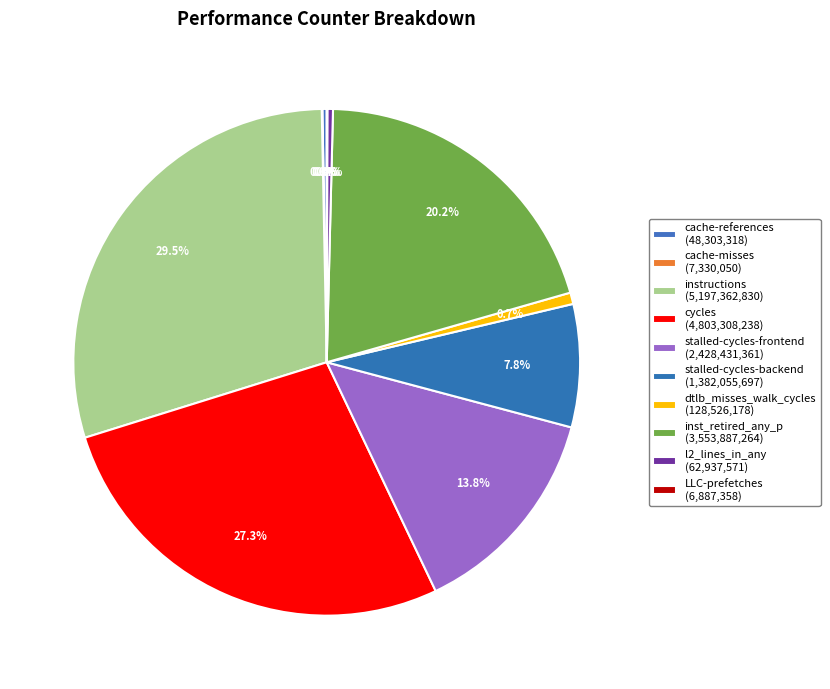

What is the smallest slice in the pie chart?

LLC-prefetches